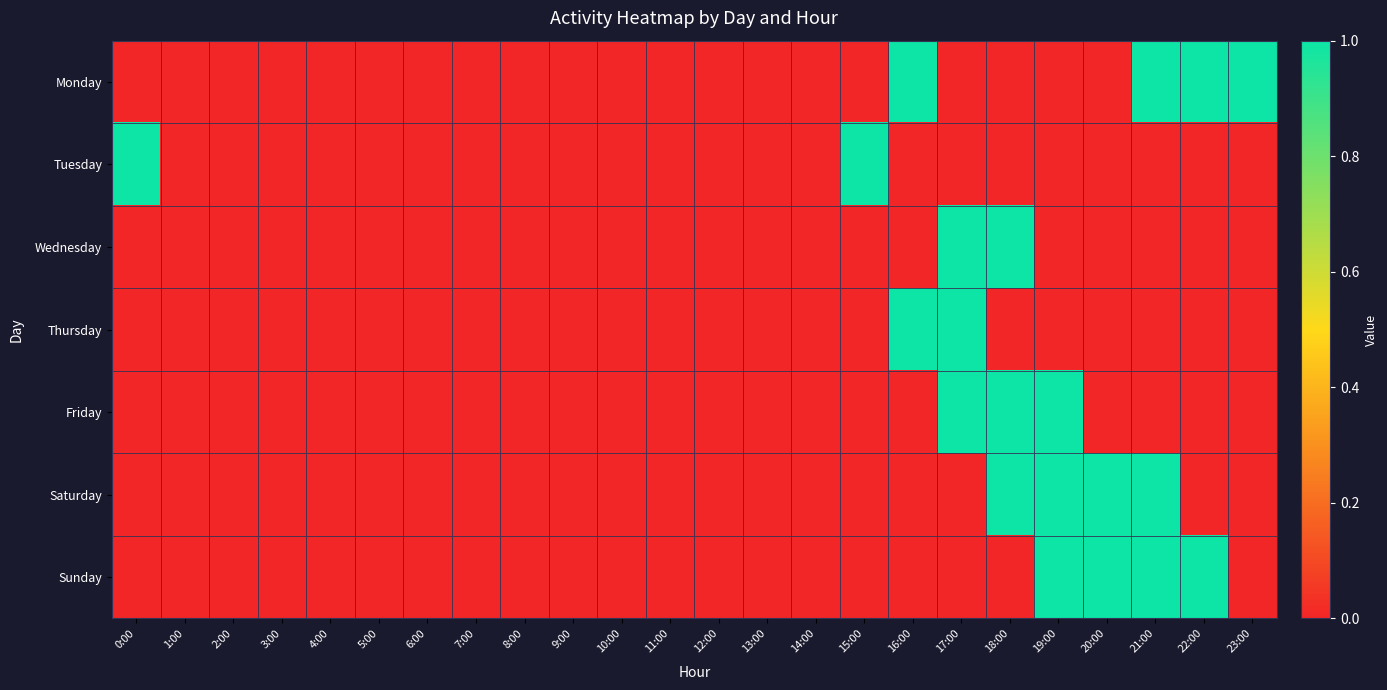

Between 0:00 and 5:00, which series saw the biggest shift?

Tuesday